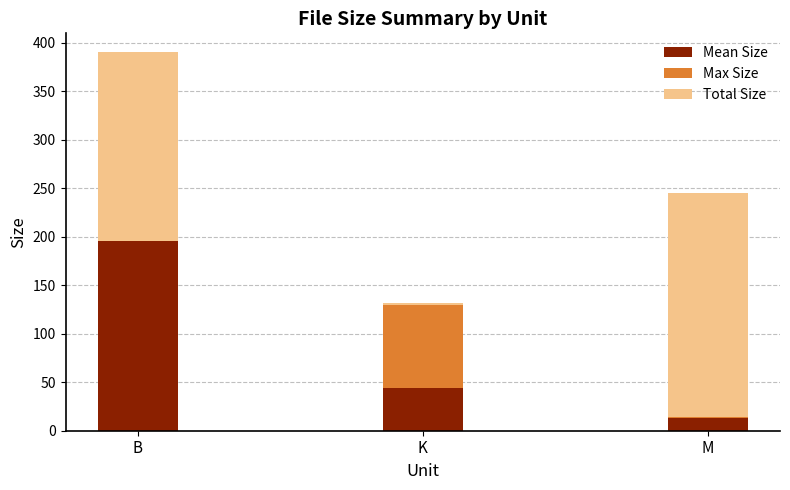

What are all the series names shown in the legend?

Mean Size, Max Size, Total Size